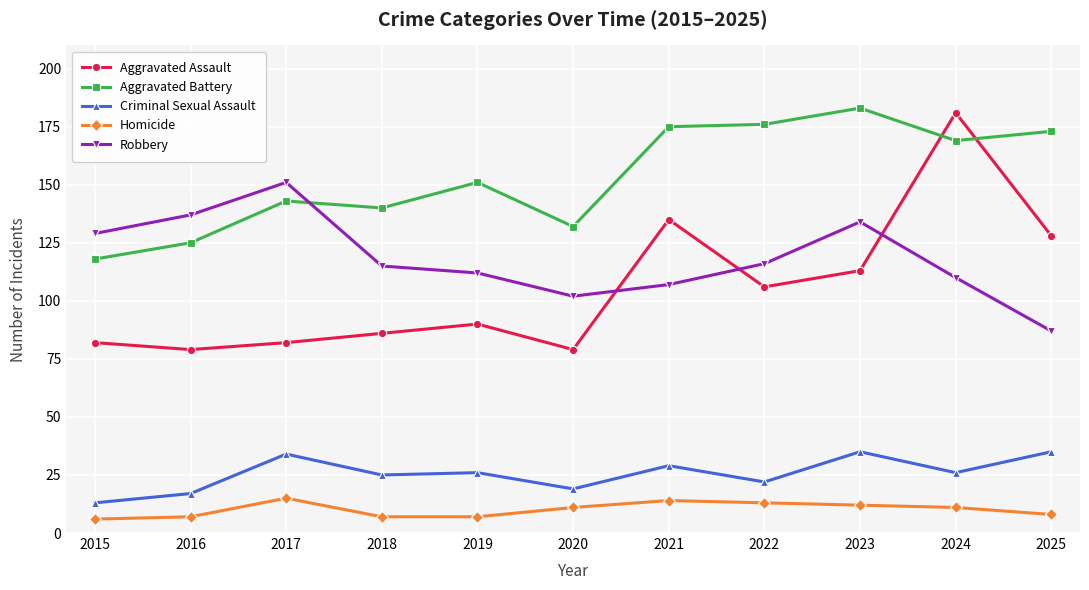

At 2019, list the series in order from smallest to largest.

Homicide, Criminal Sexual Assault, Aggravated Assault, Robbery, Aggravated Battery